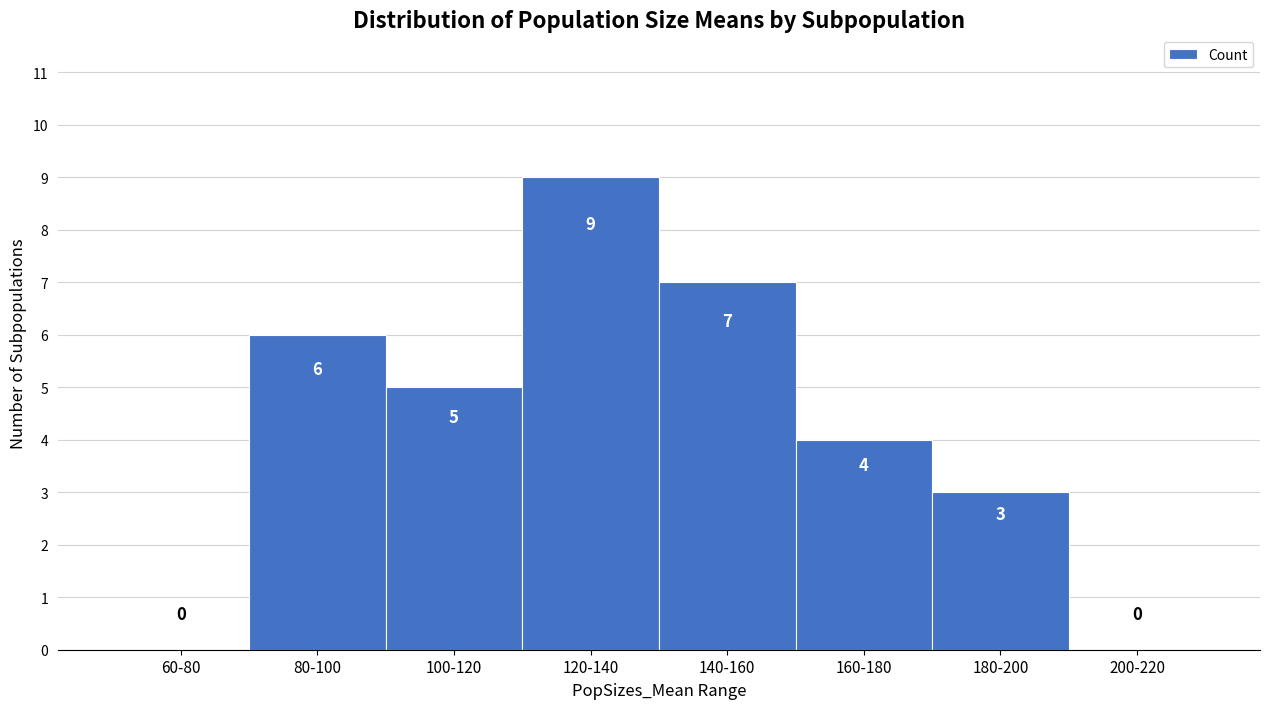

Reading right to left, extract all data points from this chart.

200-220=0	180-200=3	160-180=4	140-160=7	120-140=9	100-120=5	80-100=6	60-80=0